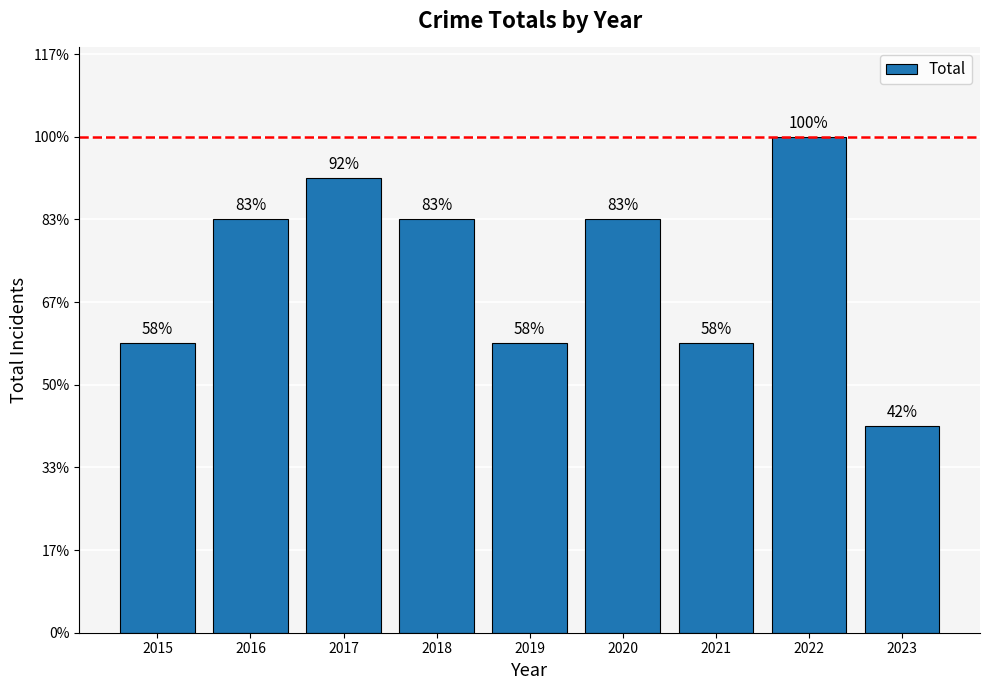

Rank the categories by value from lowest to highest.

2023, 2015, 2019, 2021, 2016, 2018, 2020, 2017, 2022